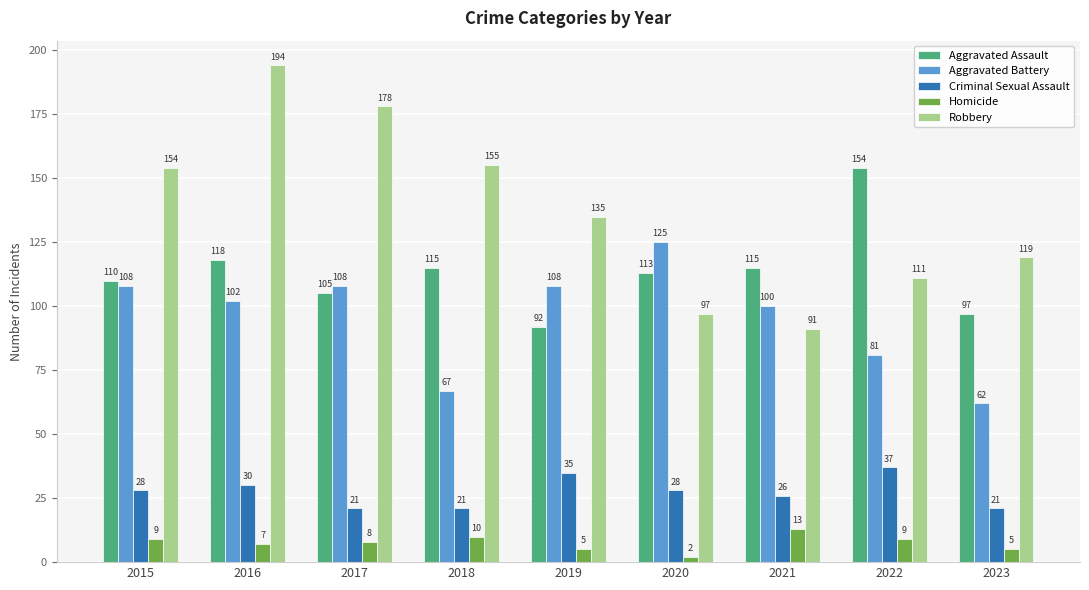

Read the Criminal Sexual Assault value at 2023.

21